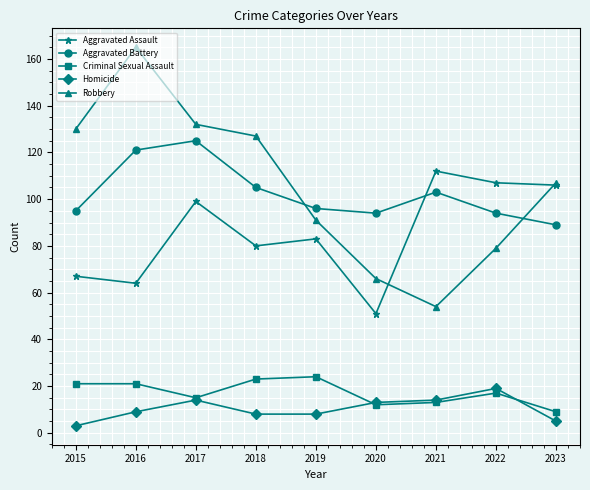

What are all the series names shown in the legend?

Aggravated Assault, Aggravated Battery, Criminal Sexual Assault, Homicide, Robbery